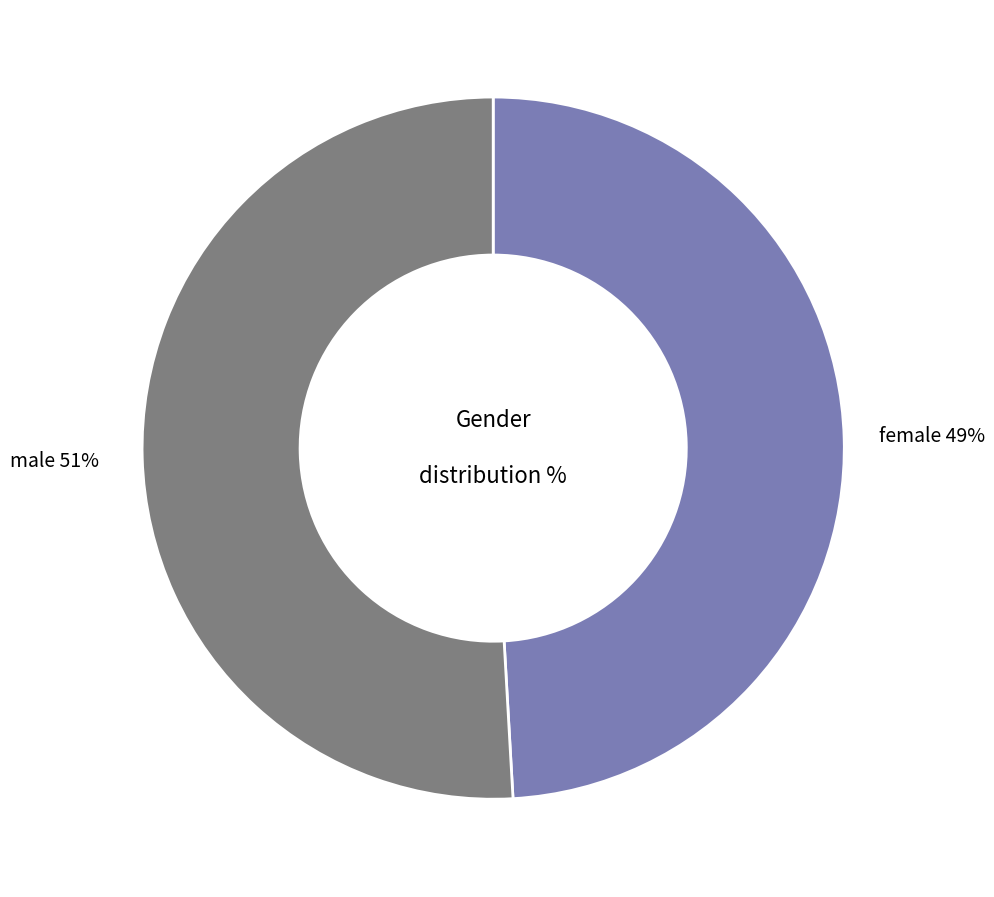

Do male and female together represent more than half of the pie?

Yes